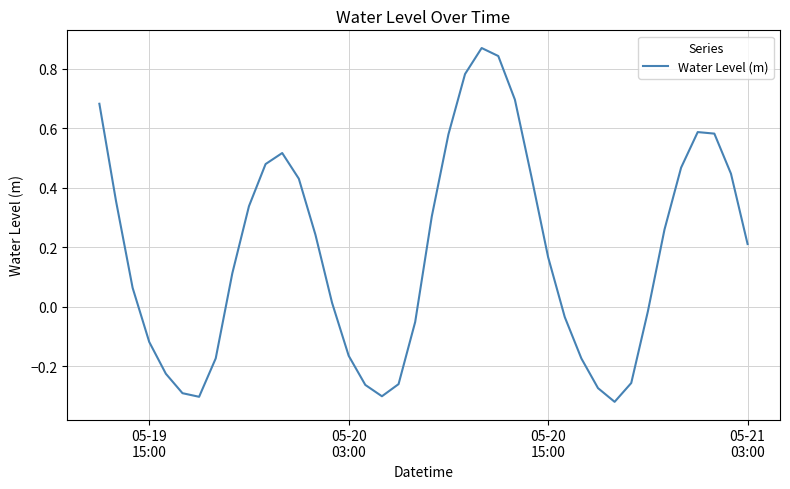

What is the difference between the maximum and minimum values?

1.2